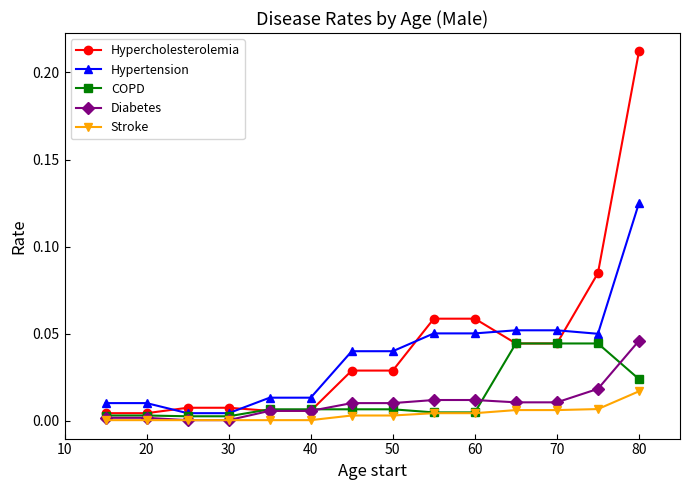

At which category is the sum across all series the highest?

80